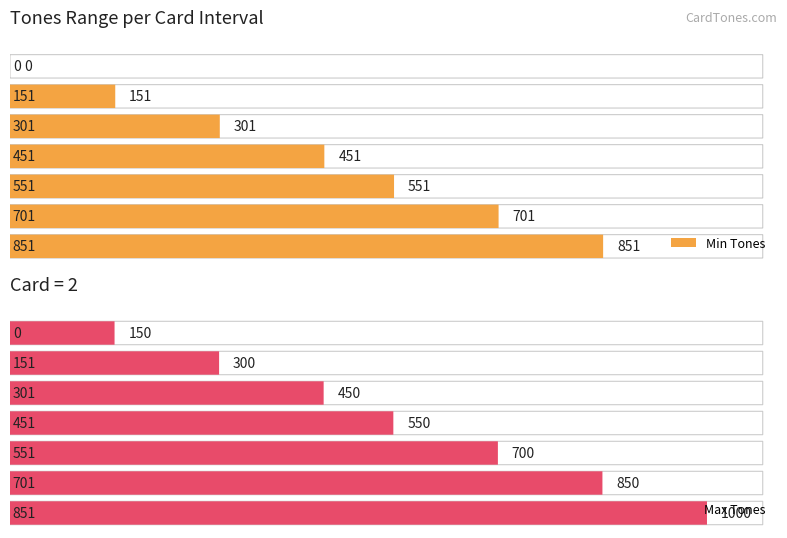

Is it true that Min_Tones equals 301 at 301?

True